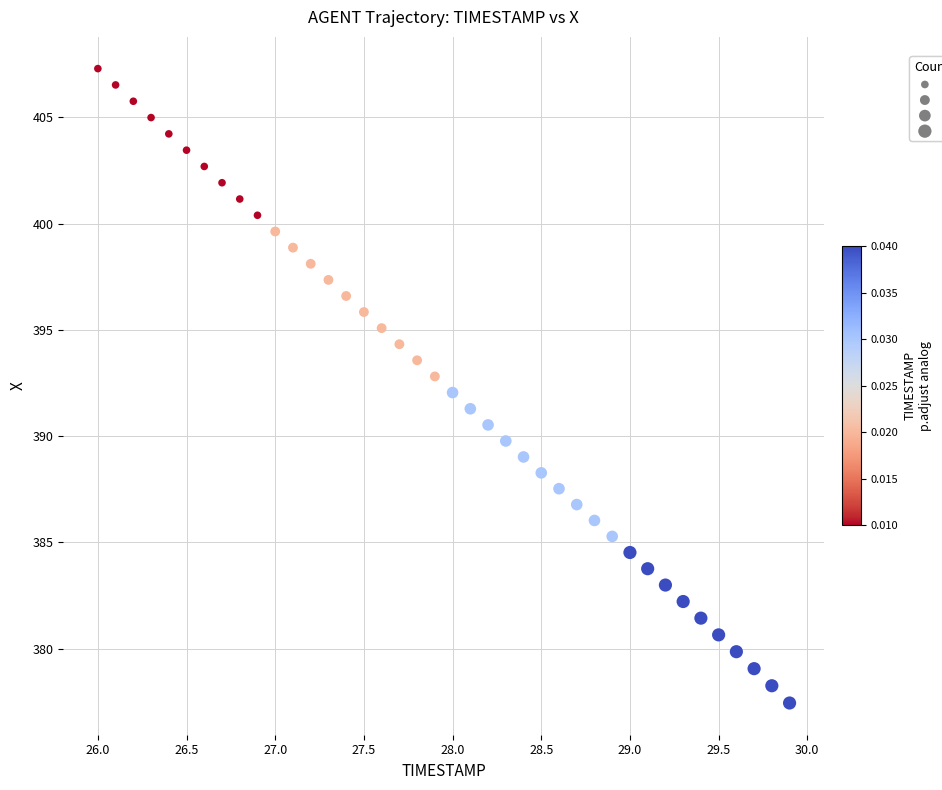

What is the range of X values (max minus min)?

3.9